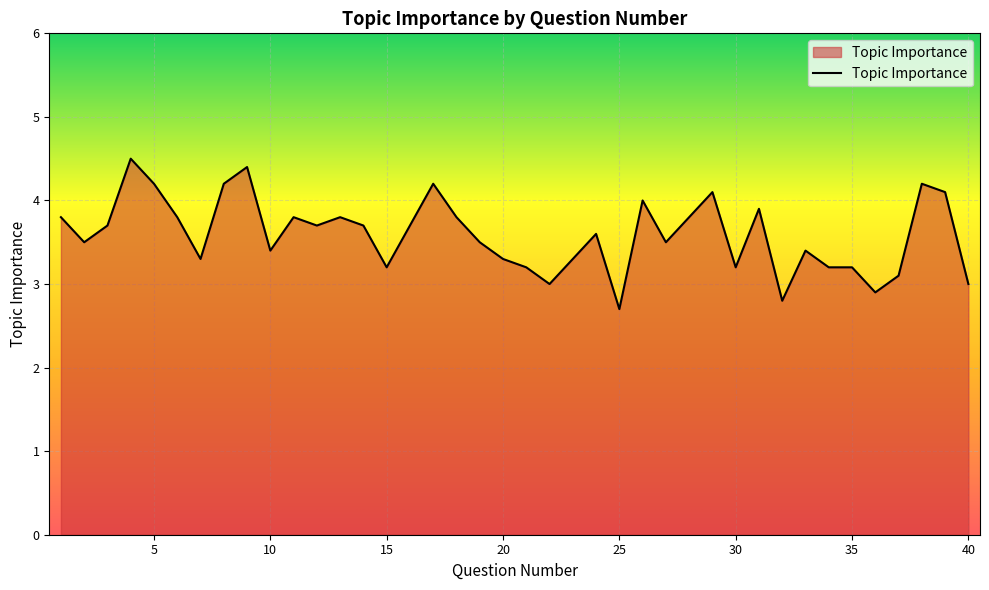

What is the minimum value shown in the chart?

2.7